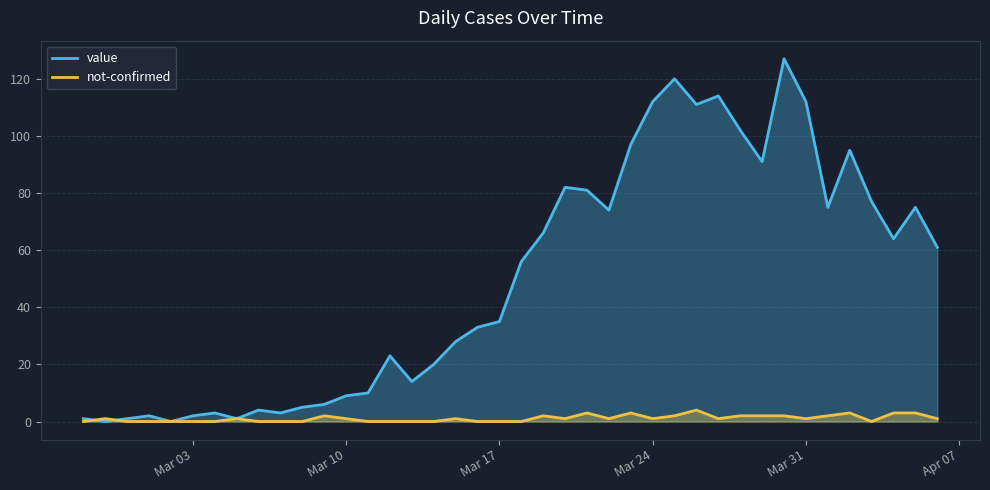

How many values in the value series are below 56?

20